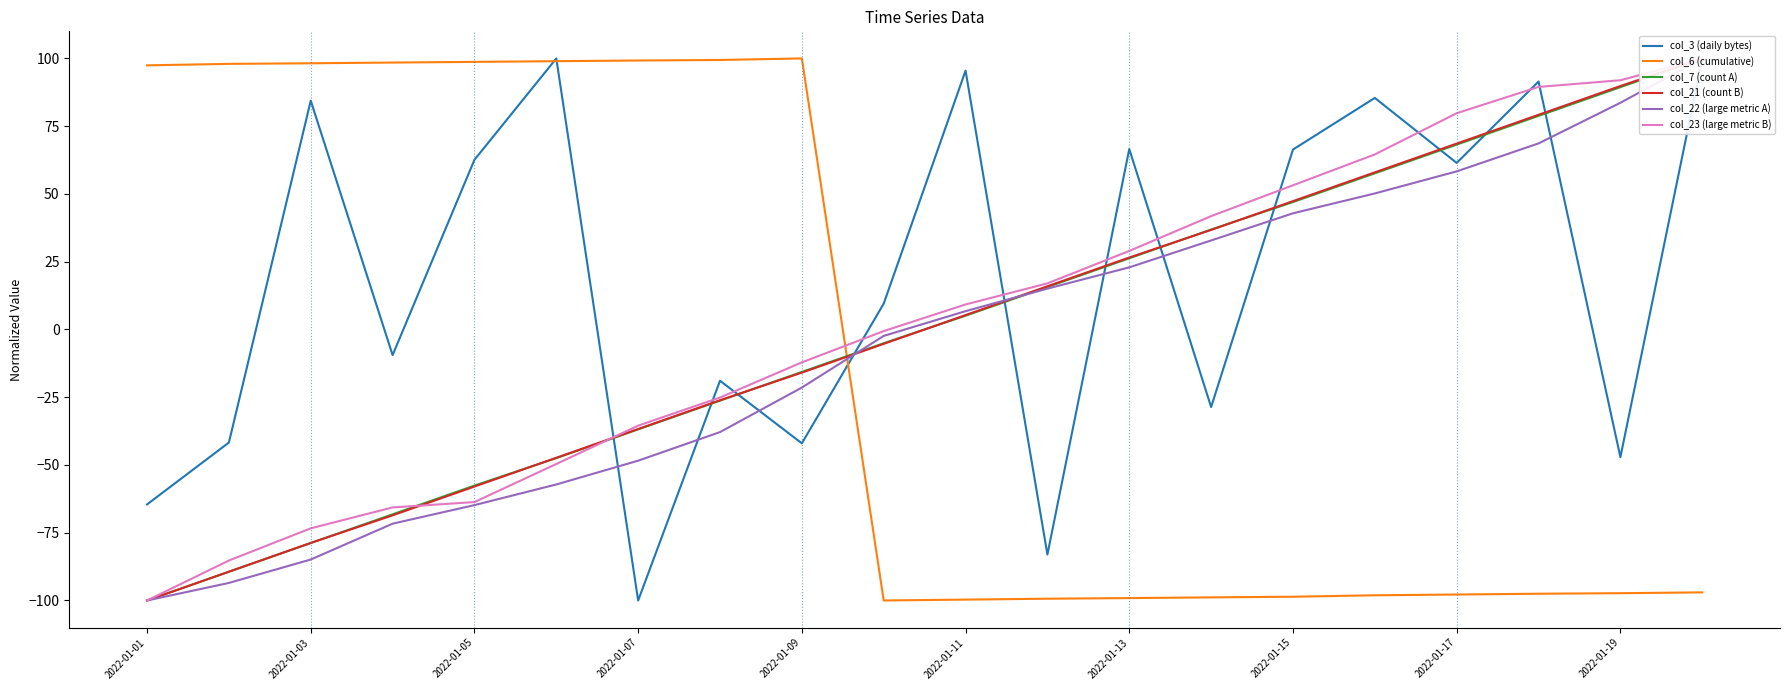

True or false: col_3 (daily bytes) has a value of 66.4 at 2022-01-15.

True